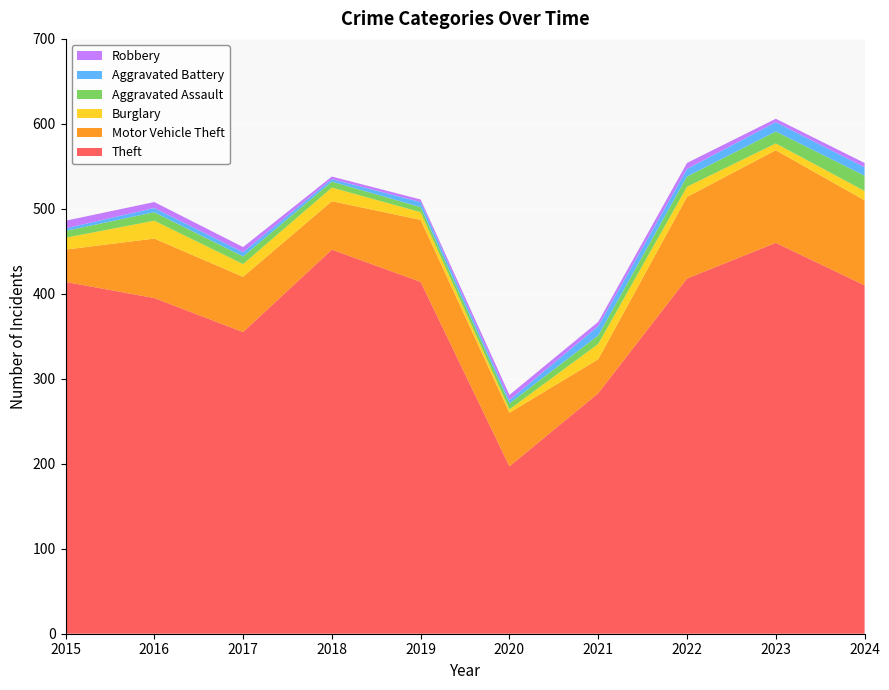

Reading left to right, transcribe all the data shown in this chart.

Theft: 414	395	355	452	414	197	283	418	460	410
Motor Vehicle Theft: 38	70	65	57	73	63	40	96	109	100
Burglary: 14	21	15	16	9	4	18	12	8	11
Aggravated Assault: 8	10	9	7	6	7	10	12	14	18
Aggravated Battery: 3	5	5	3	6	4	11	9	11	10
Robbery: 9	7	6	3	3	6	5	7	4	5